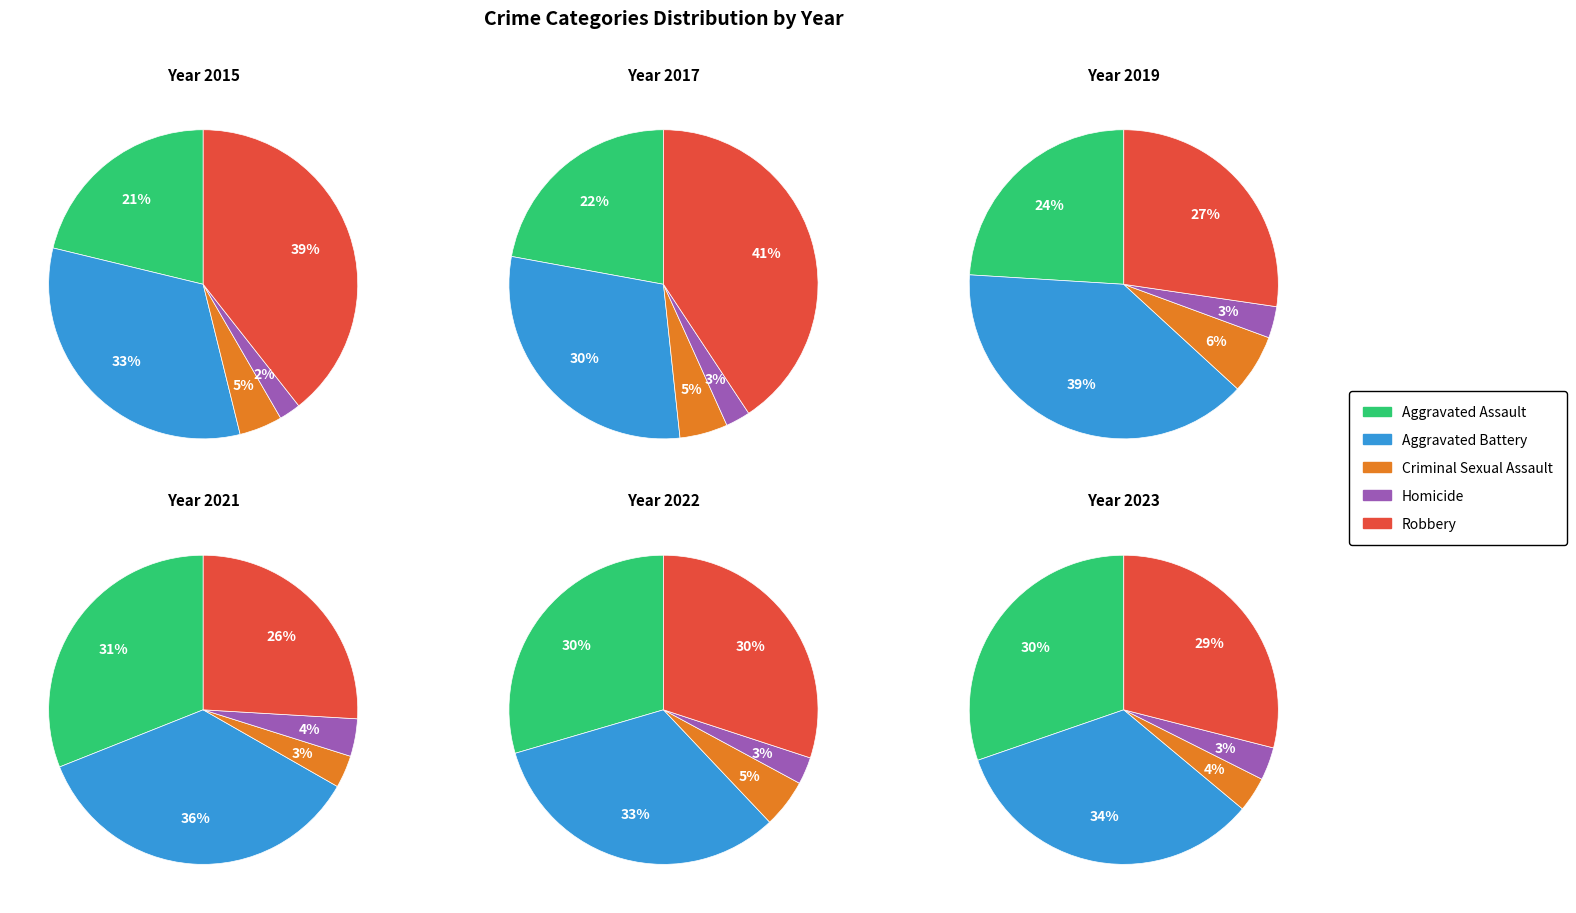

True or false: Aggravated Battery accounts for 20% of the total.

False